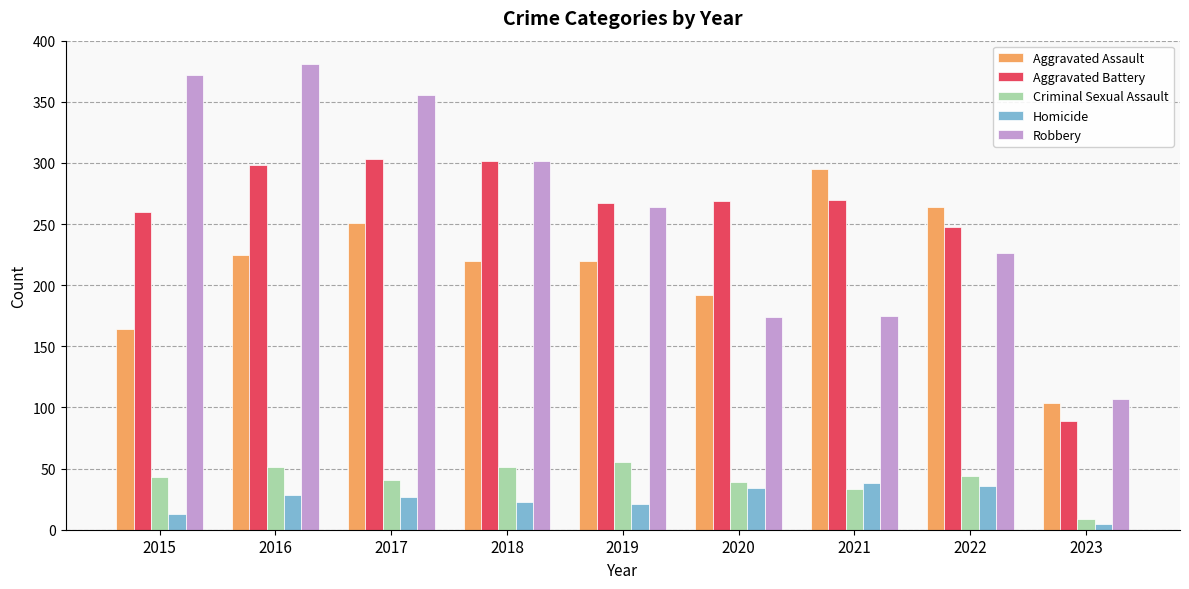

What is the maximum value for Criminal Sexual Assault?

55